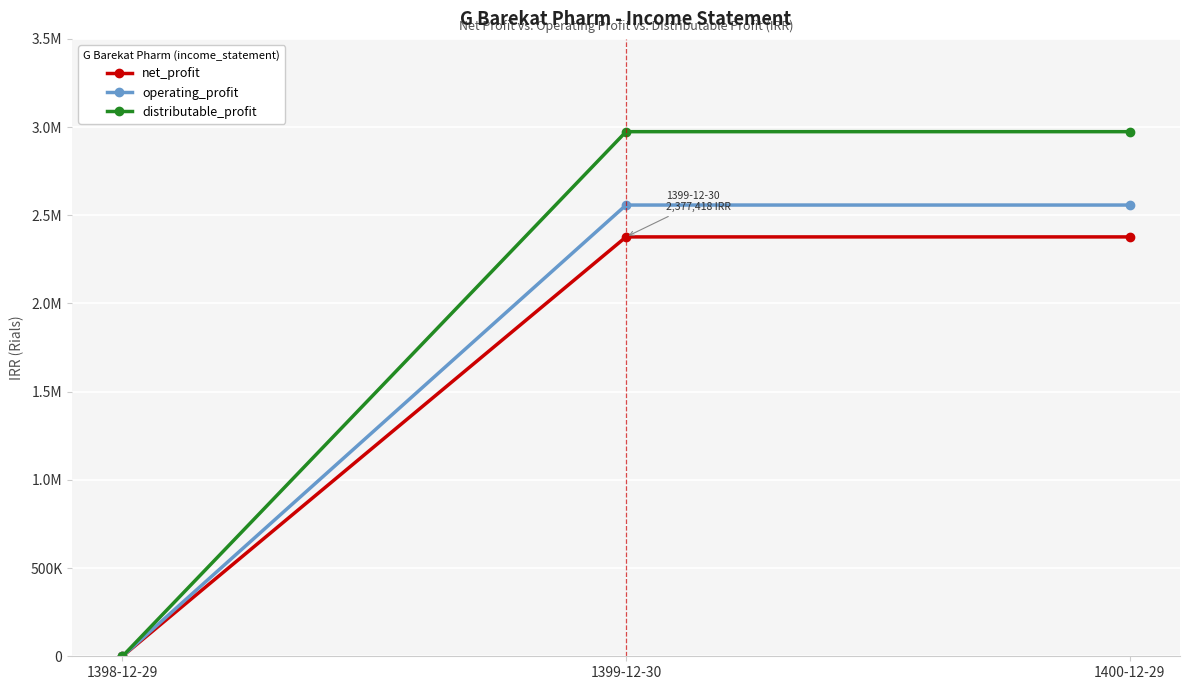

At how many categories does at least one series exceed 2080241?

2